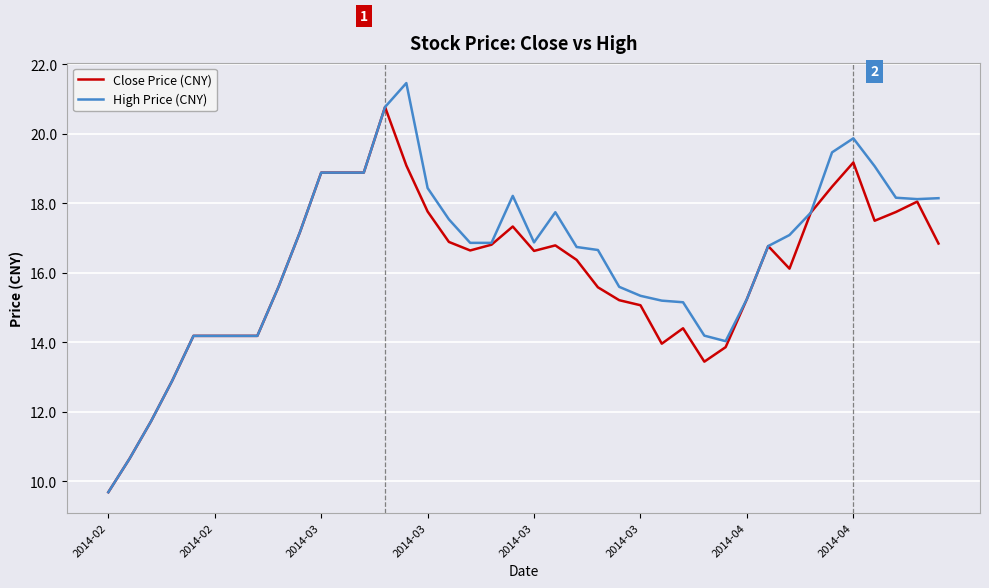

Which series has the widest spread of values?

High Price (CNY)